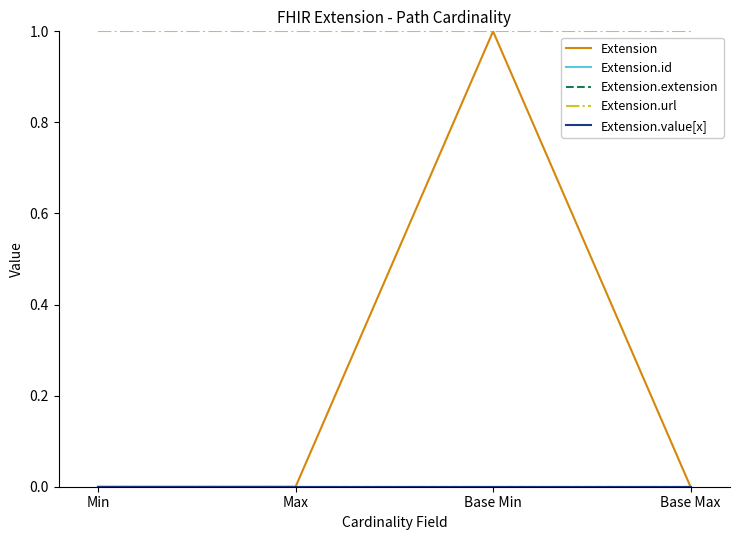

How many lines are shown in the chart?

5